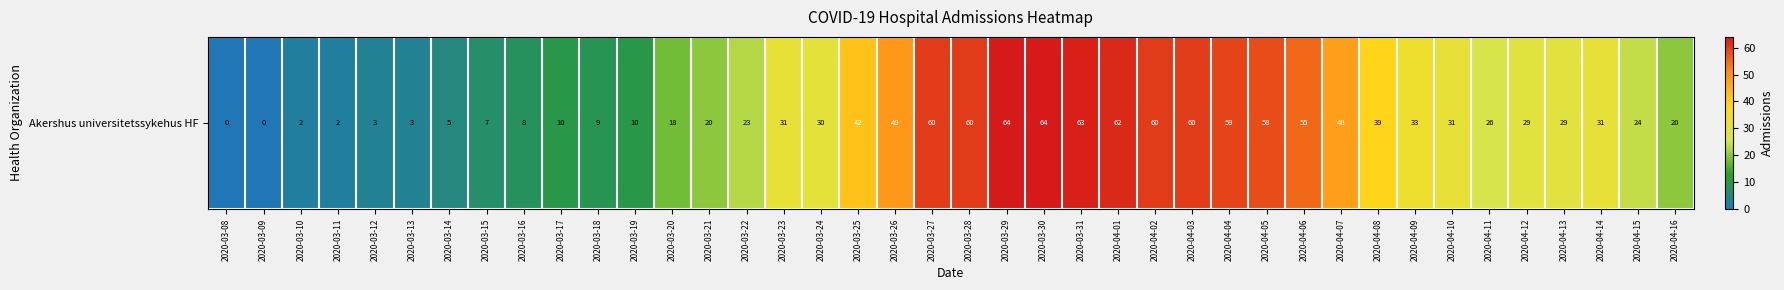

Rank the categories by value from highest to lowest.

2020-03-29, 2020-03-30, 2020-03-31, 2020-04-01, 2020-03-27, 2020-03-28, 2020-04-02, 2020-04-03, 2020-04-04, 2020-04-05, 2020-04-06, 2020-03-26, 2020-04-07, 2020-03-25, 2020-04-08, 2020-04-09, 2020-03-23, 2020-04-10, 2020-04-14, 2020-03-24, 2020-04-12, 2020-04-13, 2020-04-11, 2020-04-15, 2020-03-22, 2020-03-21, 2020-04-16, 2020-03-20, 2020-03-17, 2020-03-19, 2020-03-18, 2020-03-16, 2020-03-15, 2020-03-14, 2020-03-12, 2020-03-13, 2020-03-10, 2020-03-11, 2020-03-08, 2020-03-09